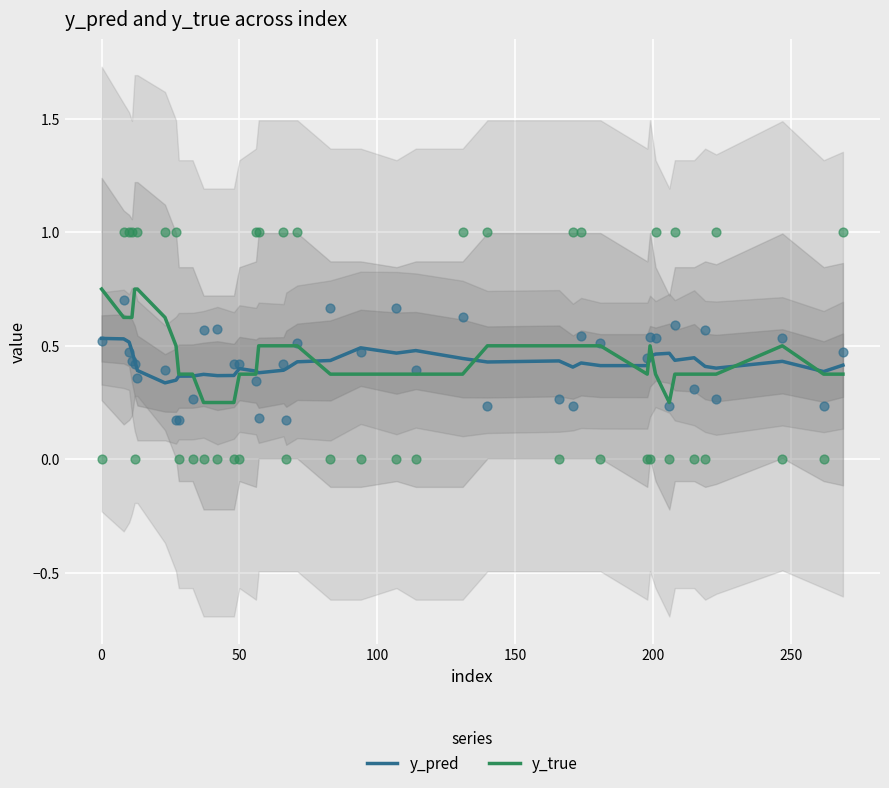

Which series contains the lowest Y value?

y_true